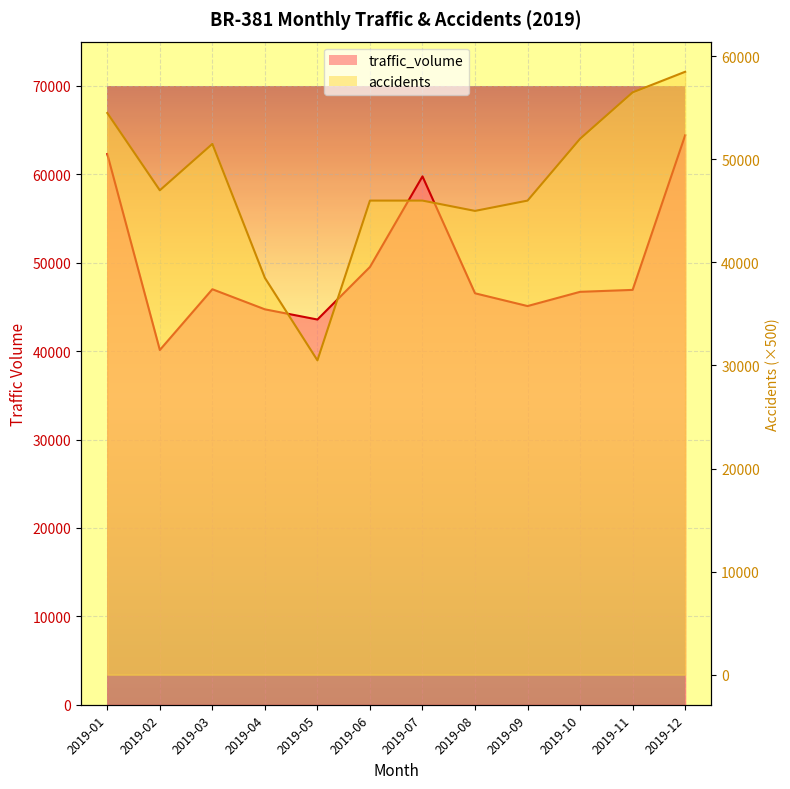

What are all the series names shown in the legend?

traffic_volume, accidents